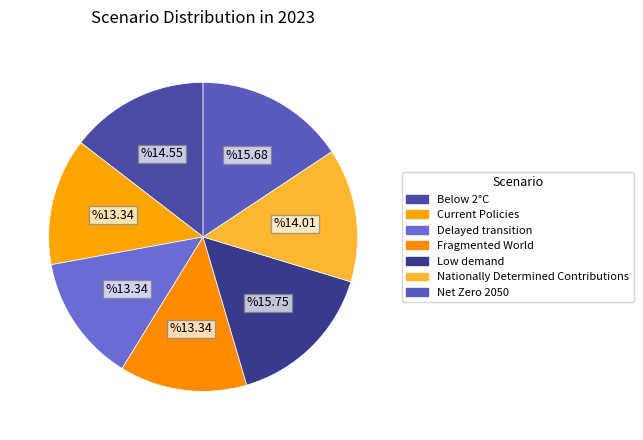

Which slice is the largest?

Low demand